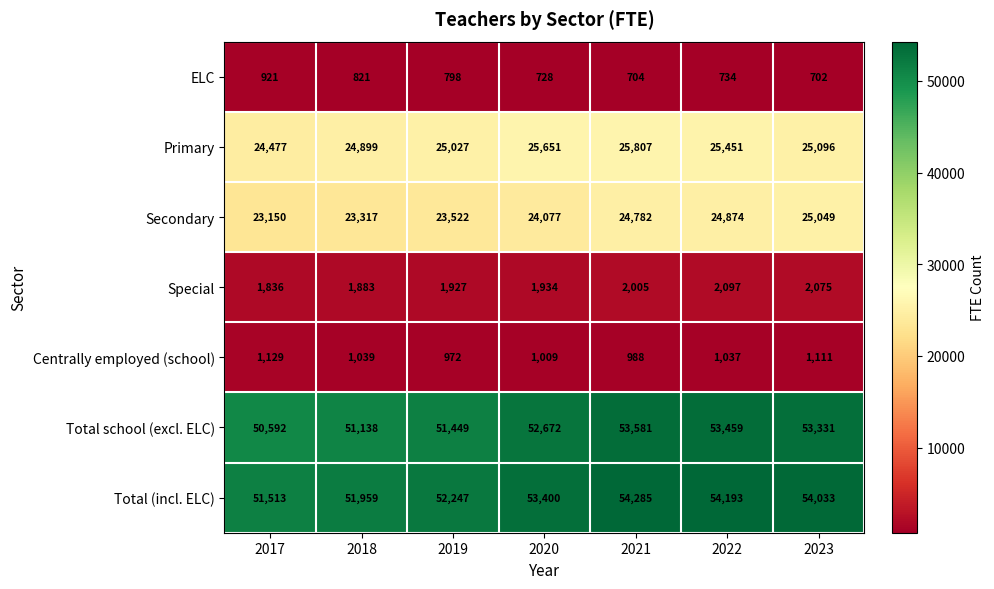

What is the minimum value shown in the chart?

702